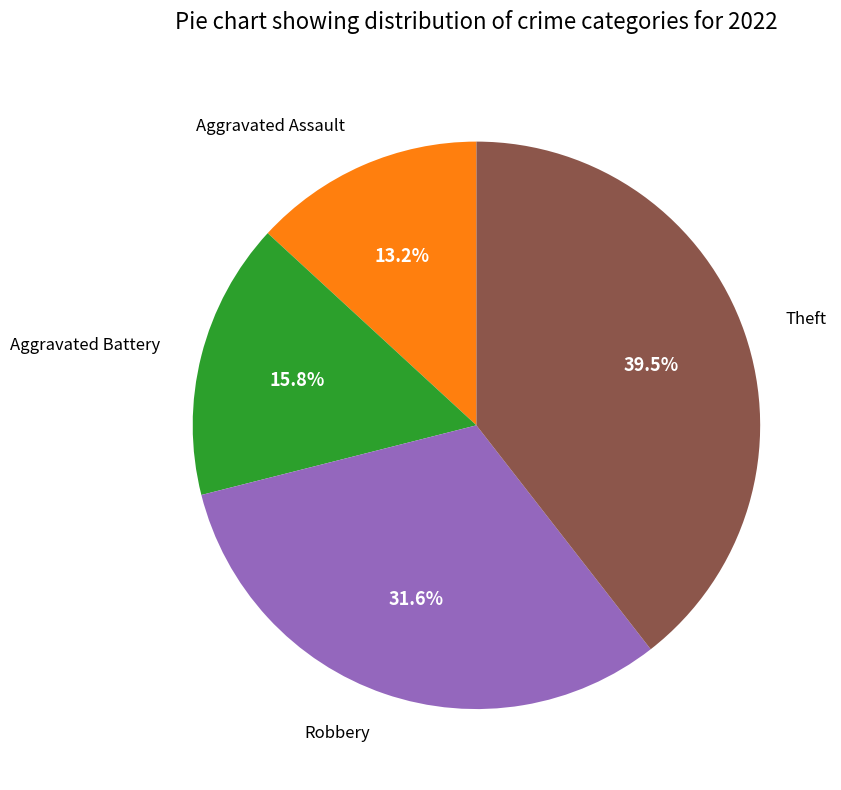

Does any single category account for the majority?

No